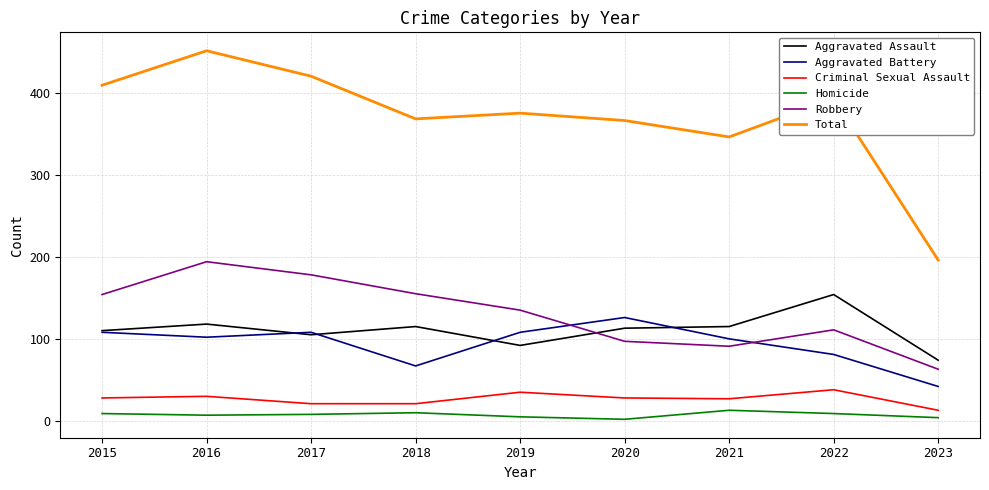

Read the Aggravated Assault value at 2018.

115